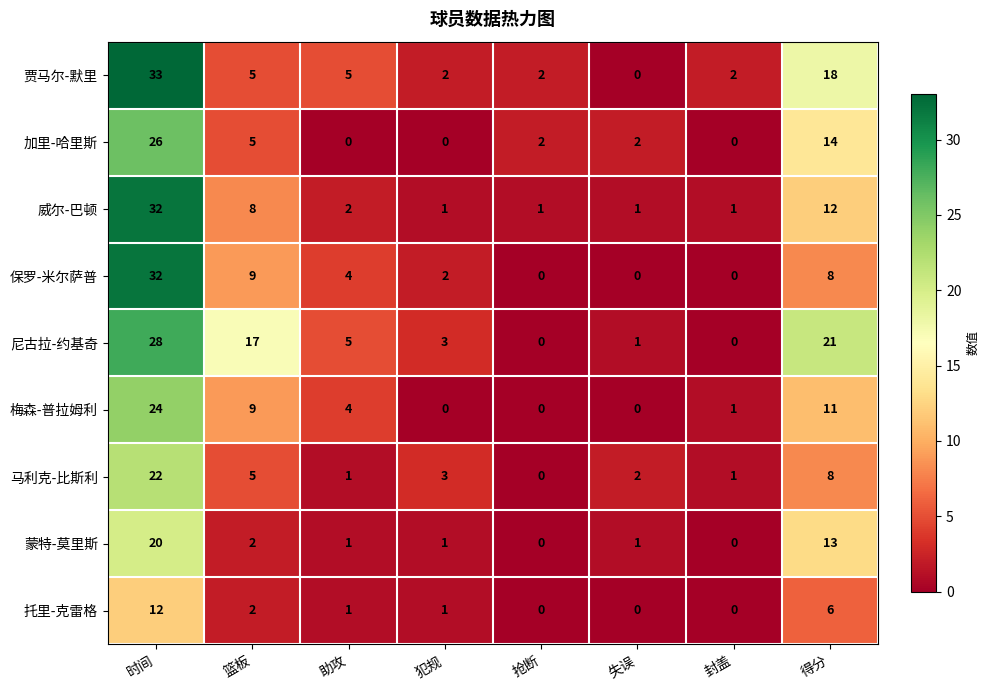

True or false: 托里-克雷格 has a value of 1 at 犯规.

True